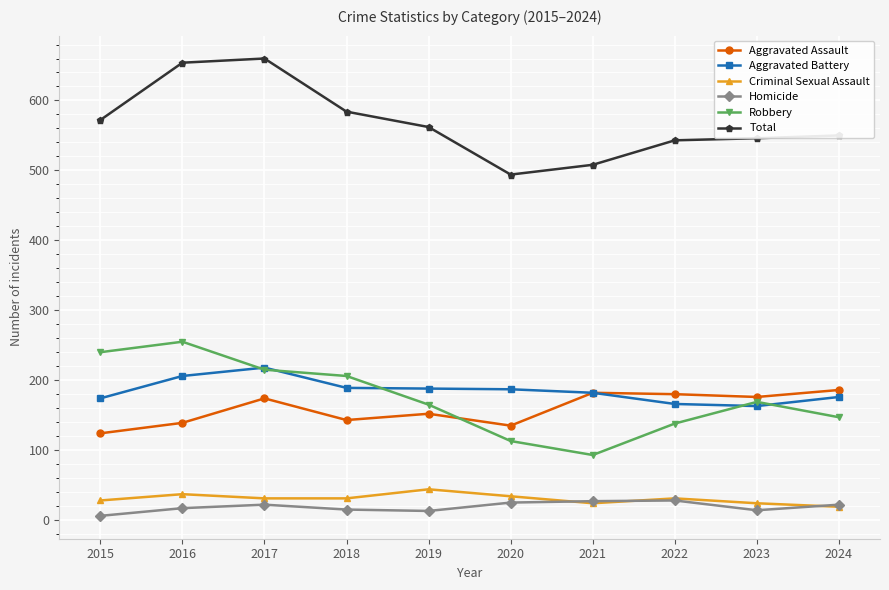

How many values in the Aggravated Assault series are below 174?

5